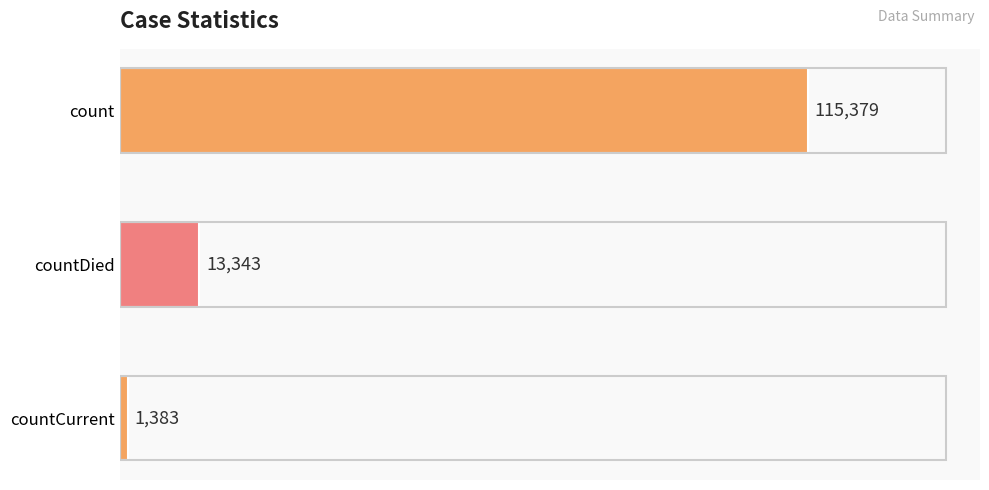

Reading top to bottom, list all the values displayed in this chart.

count=115379	countDied=13343	countCurrent=1383